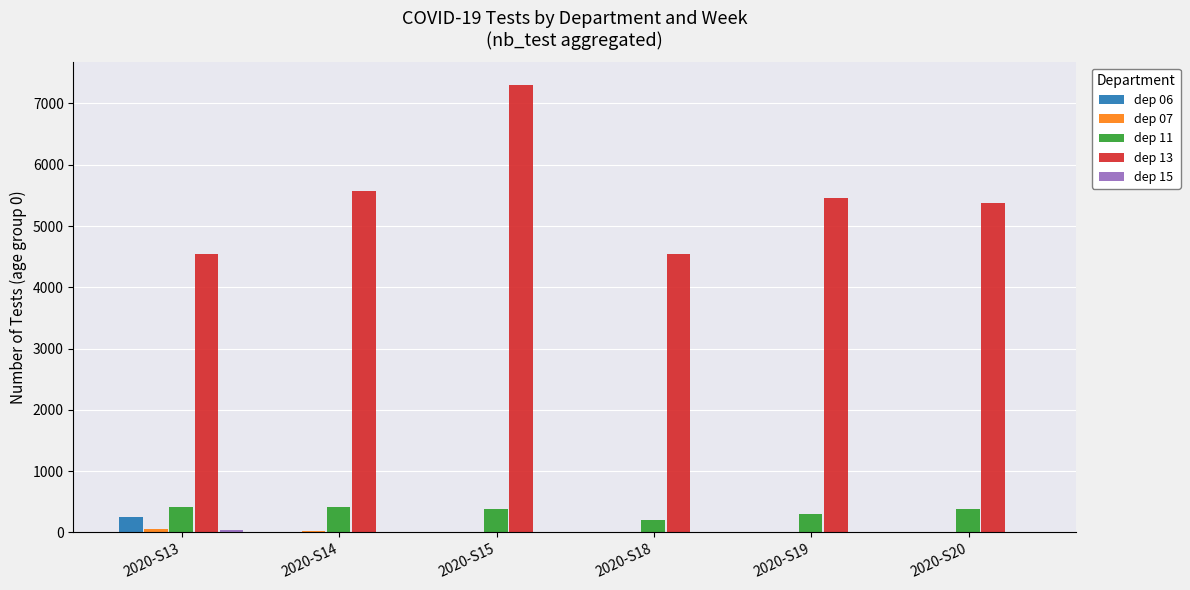

Between 2020-S14 and 2020-S18, which series saw the biggest shift?

dep 13